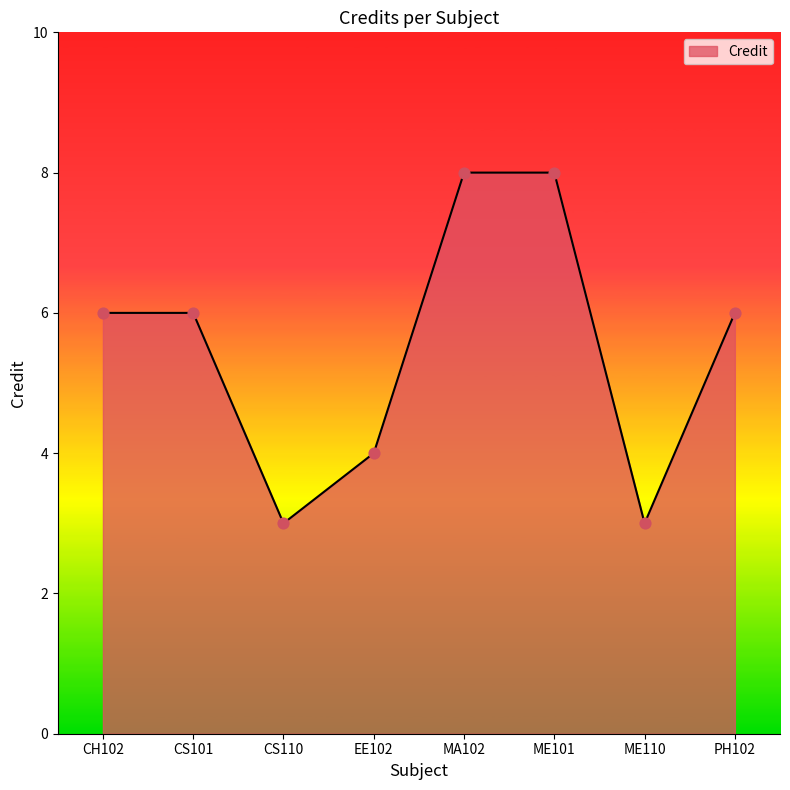

What is the ratio of the value at MA102 to the value at ME101?

1.0